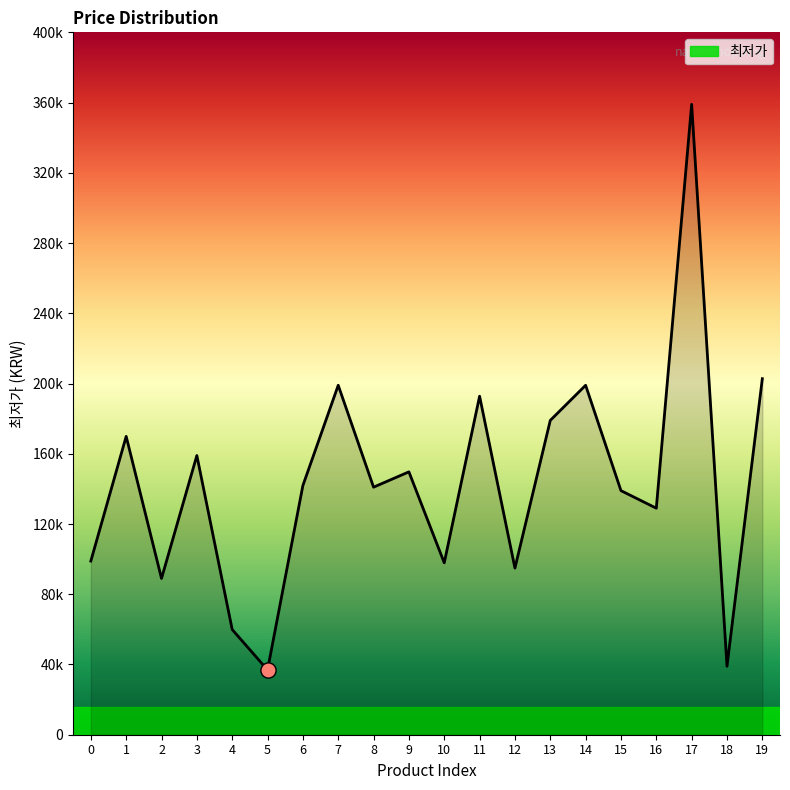

What is the change in value from 3 to 4?

-99100